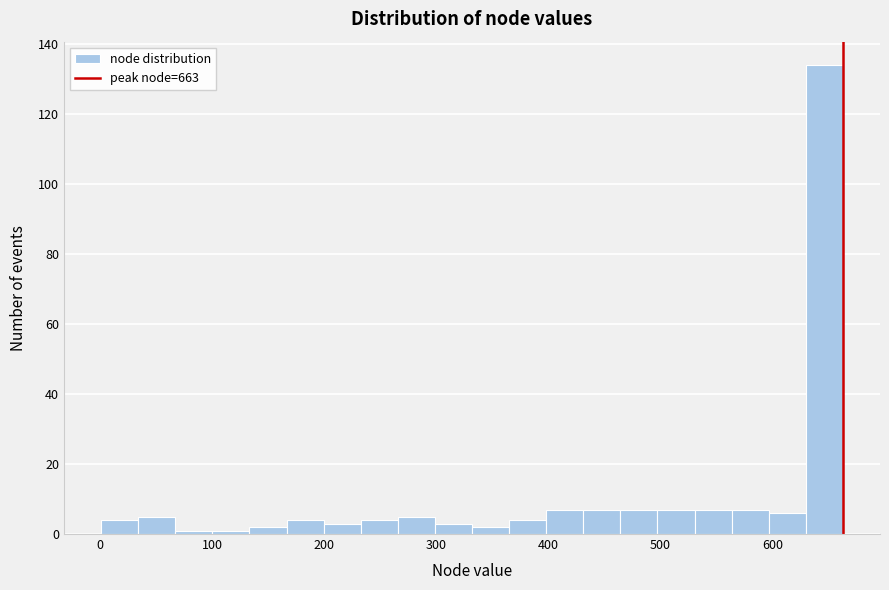

Read against the x-axis, roughly where is the centre of the tallest bar?

650